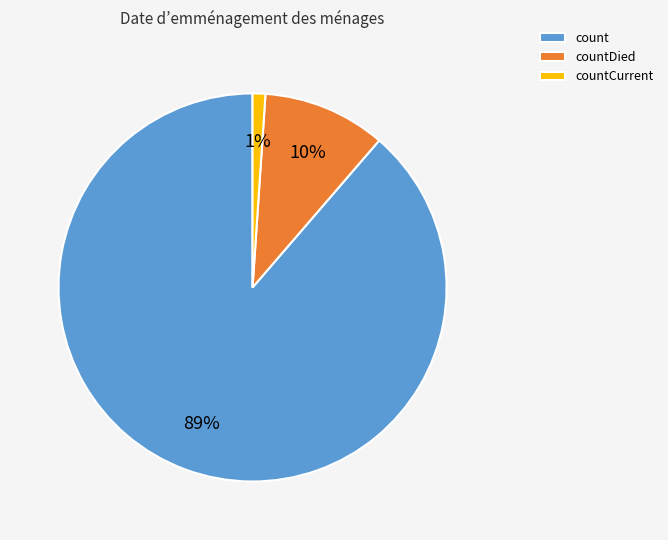

To the nearest percent, what portion does countDied represent?

10%